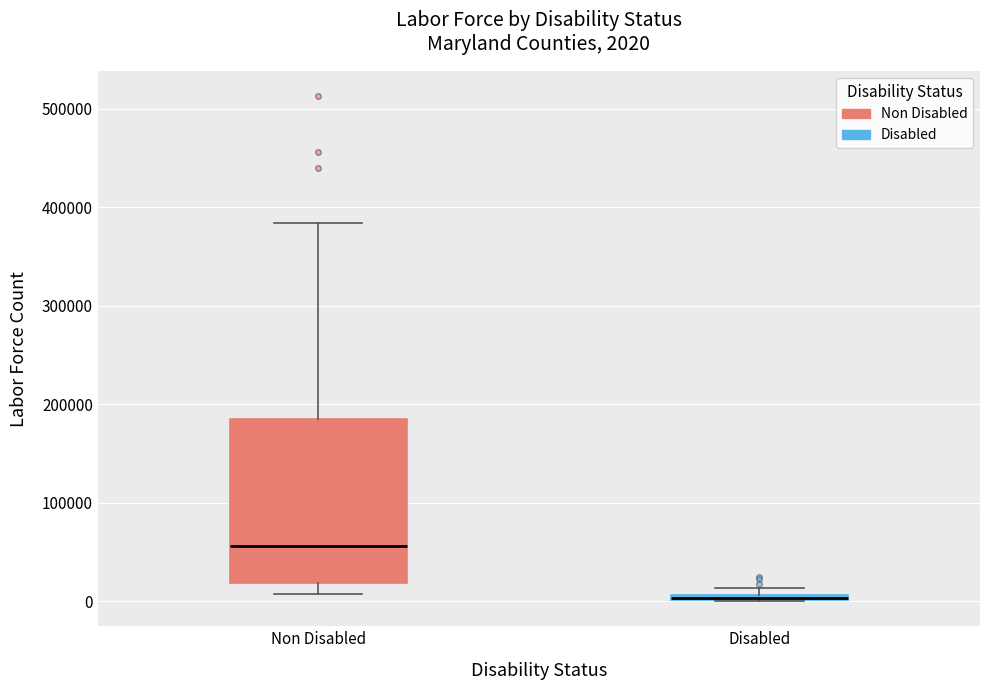

Which box is the tallest, from its lower edge to its upper edge?

Non Disabled